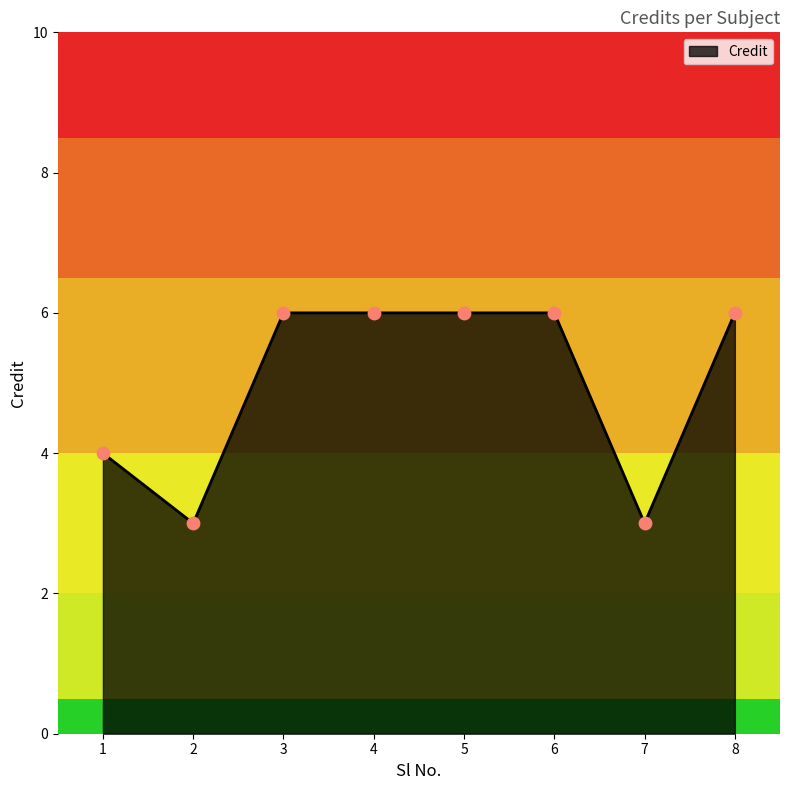

What is the change in value from 4 to 7?

-3